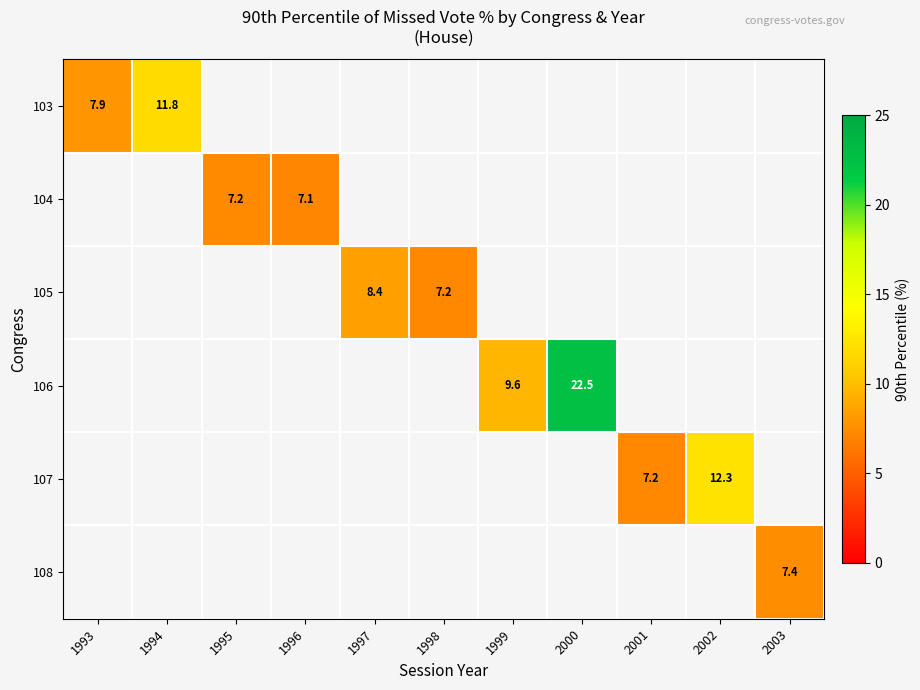

What is the maximum value shown in the chart?

22.5